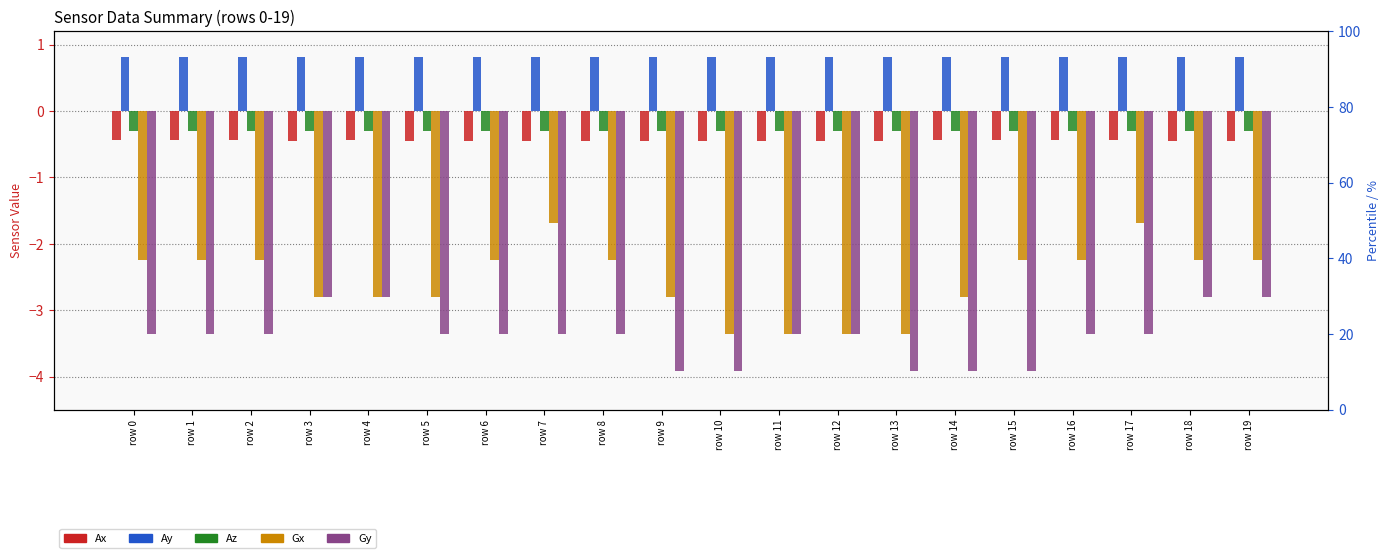

Are the bars grouped side by side (vs. stacked)?

Yes